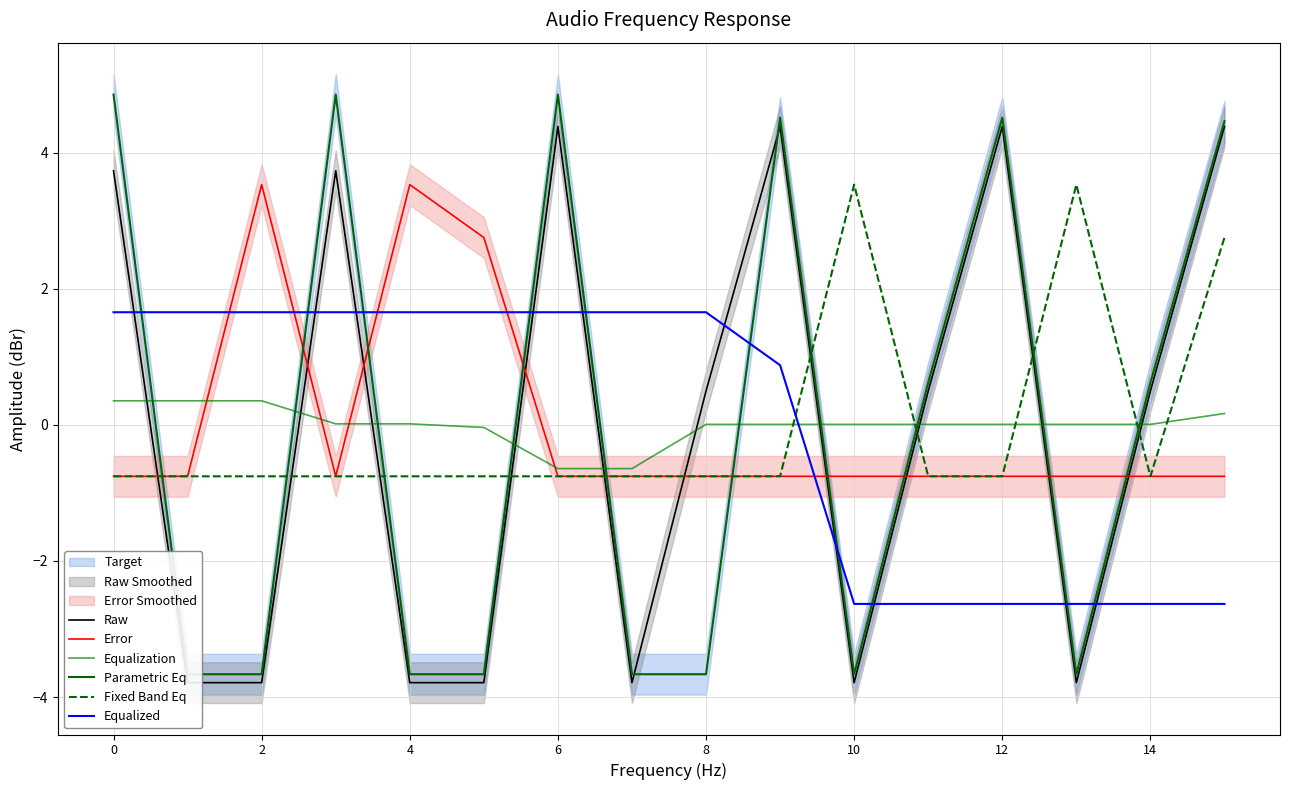

The value of Error at 9 is -1.2. True or false?

False